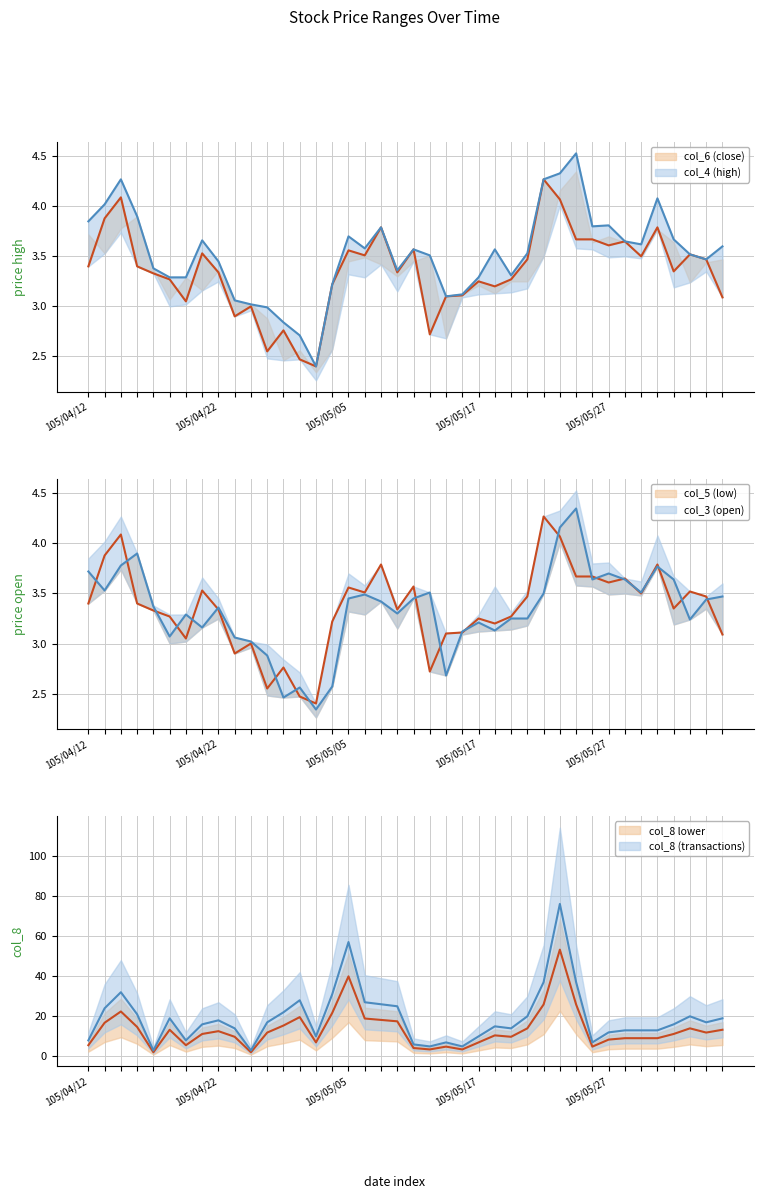

Between 17 and 37, which series saw the biggest shift?

col_8